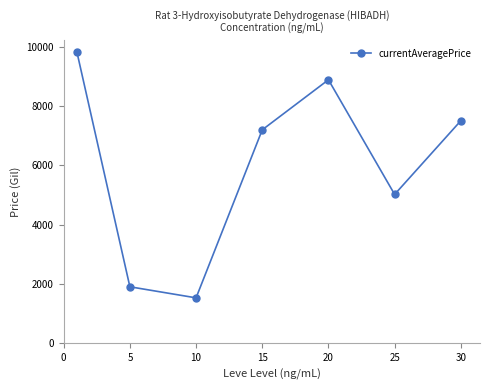

Reading right to left, list all the values displayed in this chart.

7500.2	5019.0	8880.6	7194.6	1534.7	1907.5	9811.2